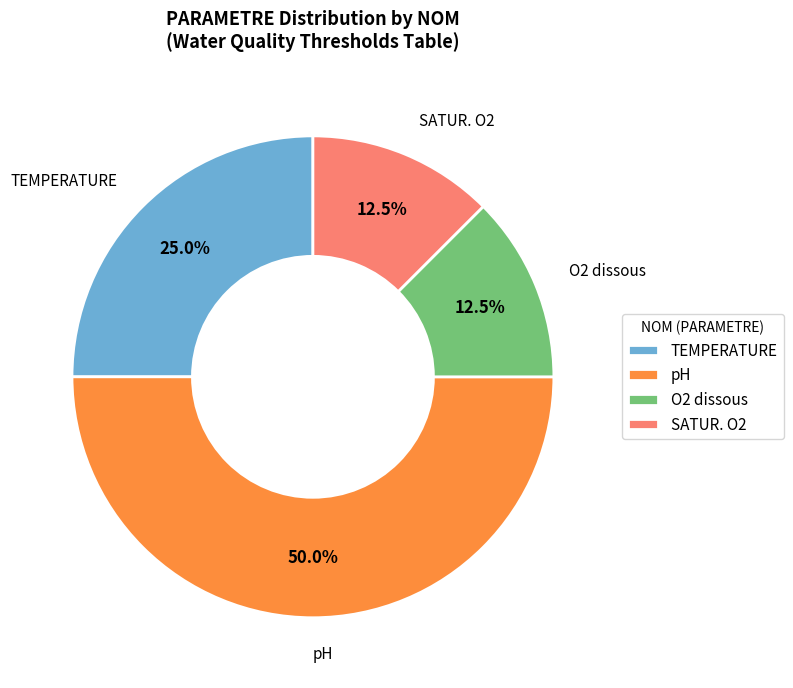

Between TEMPERATURE and pH, which is larger?

pH